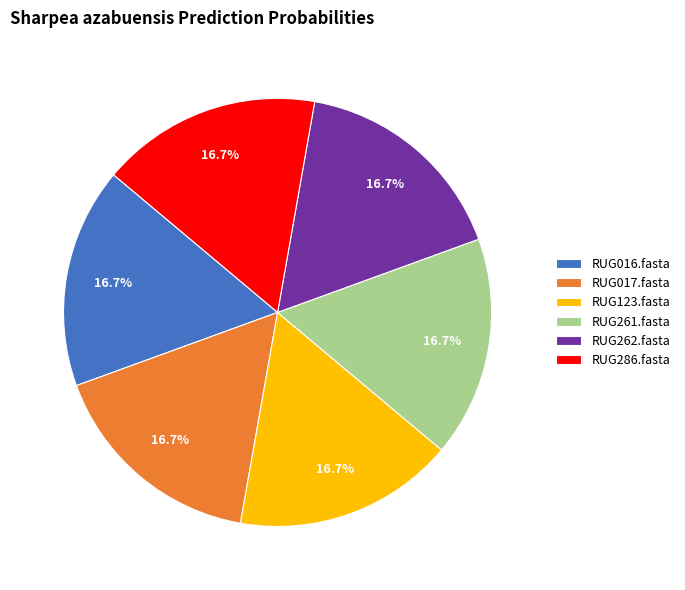

To the nearest percent, what percentage of the pie is RUG262.fasta?

17%